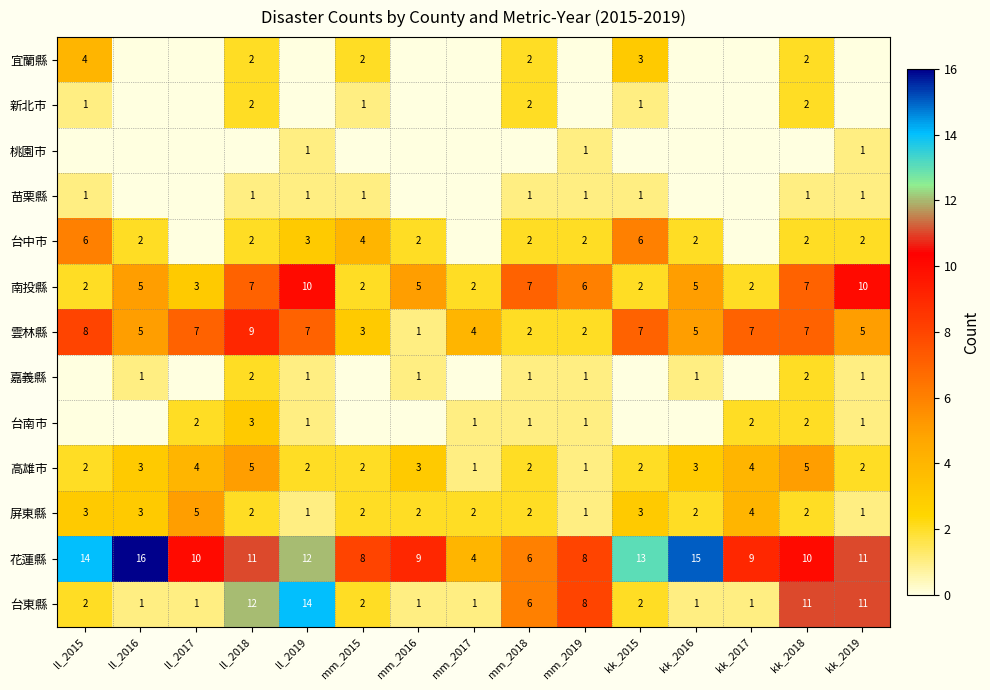

What is the difference between the maximum and minimum values in the 花蓮縣 series?

12